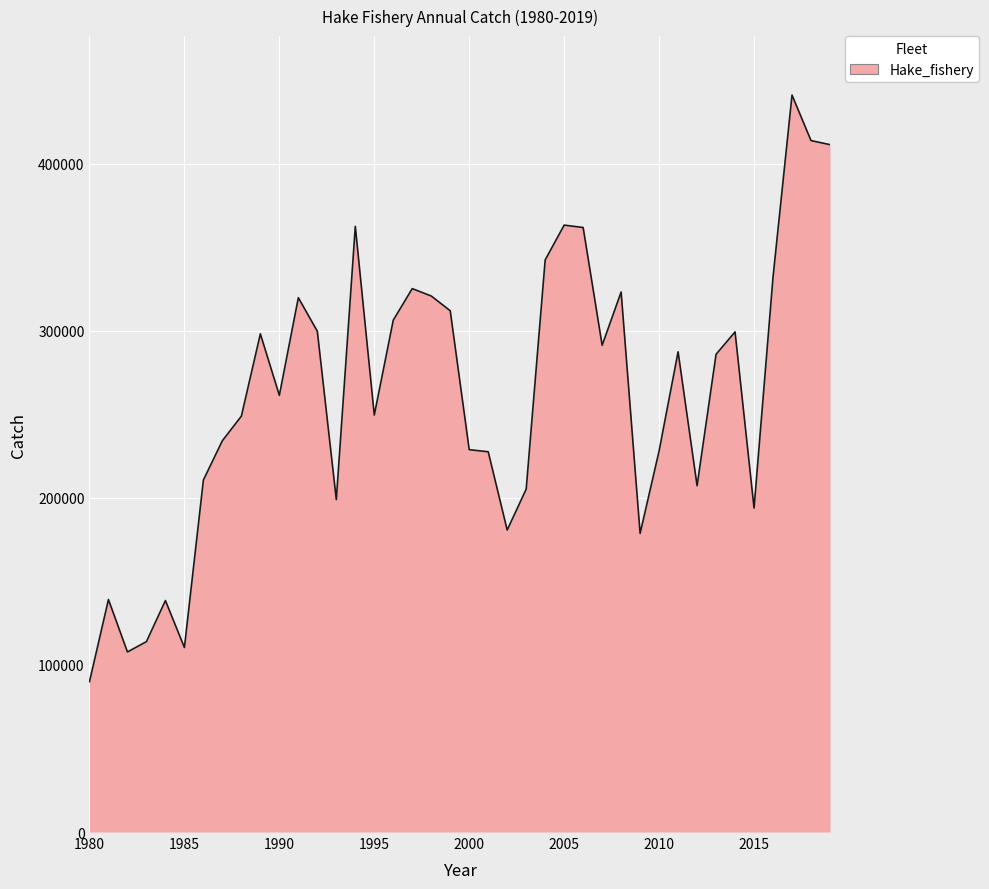

What is the difference between the maximum and minimum values?

351019.9